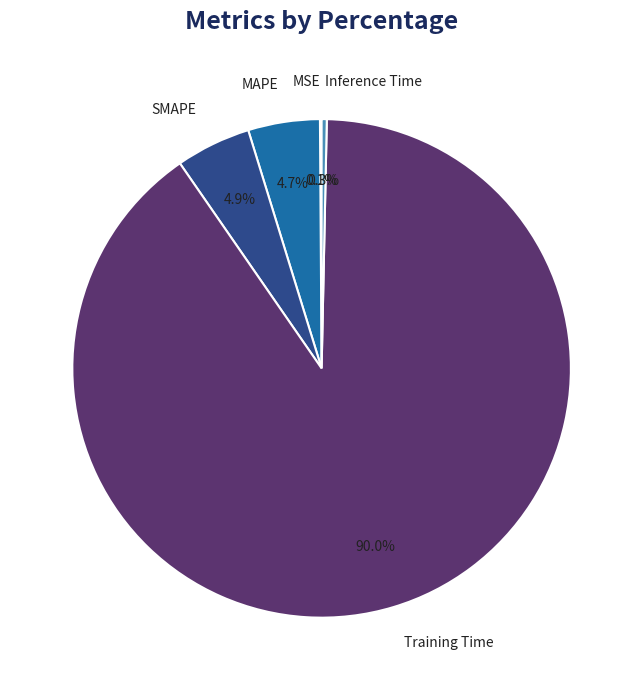

Which category has the biggest portion of the pie?

Training Time